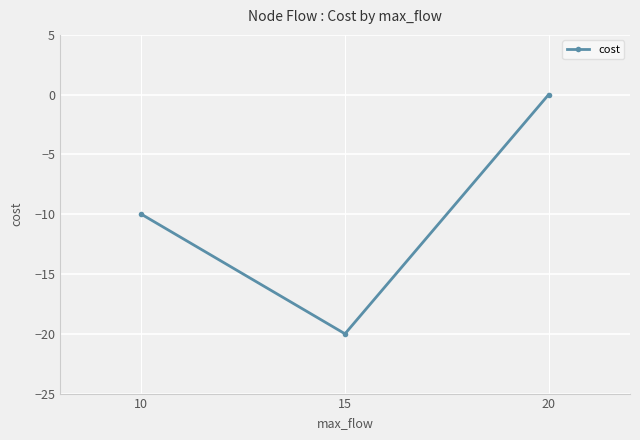

Reading left to right, extract all data points from this chart.

10=-10	15=-20	20=0